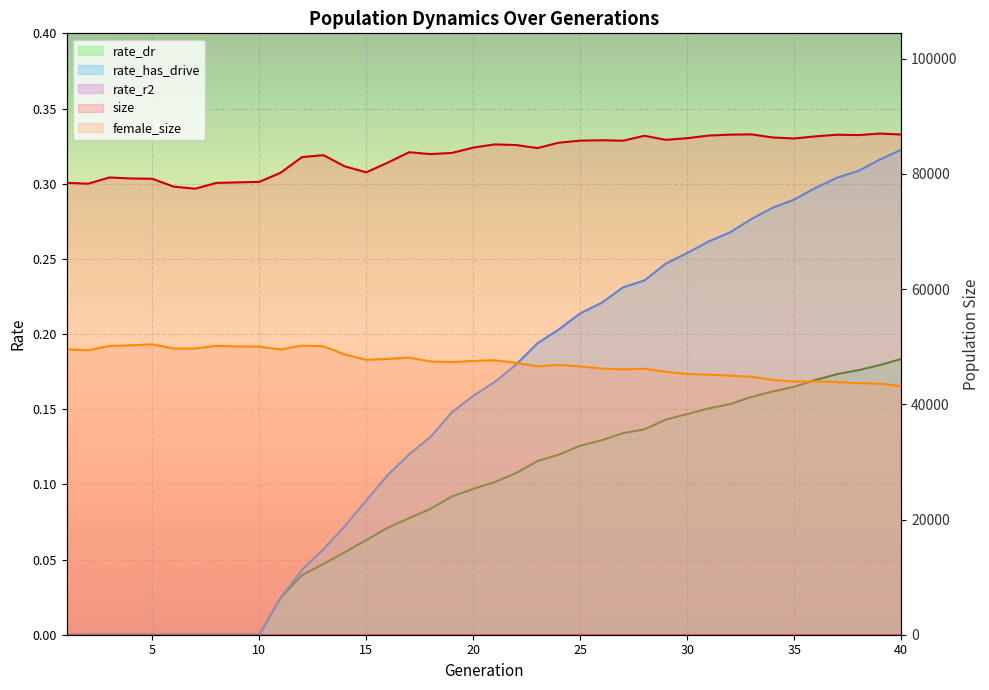

What is the difference between the second highest and second lowest values in the rate_dr series?

0.2